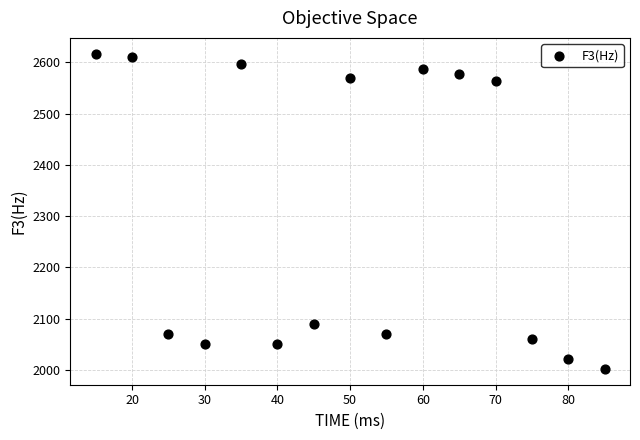

What is the range of Y values (max minus min)?

615